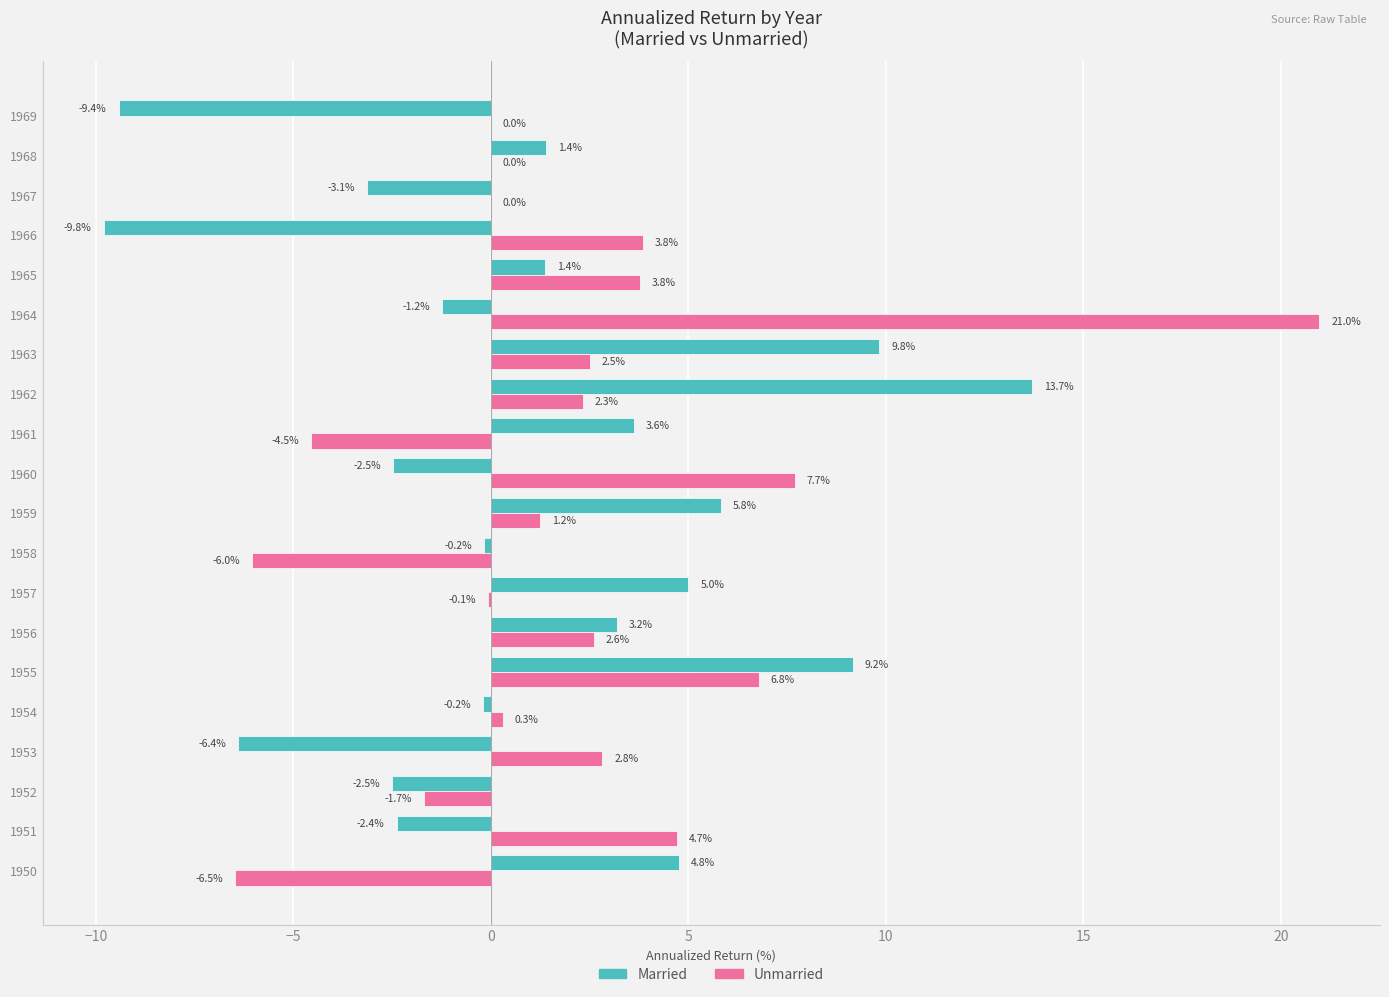

What is the total value across all series at 1953?

-3.6